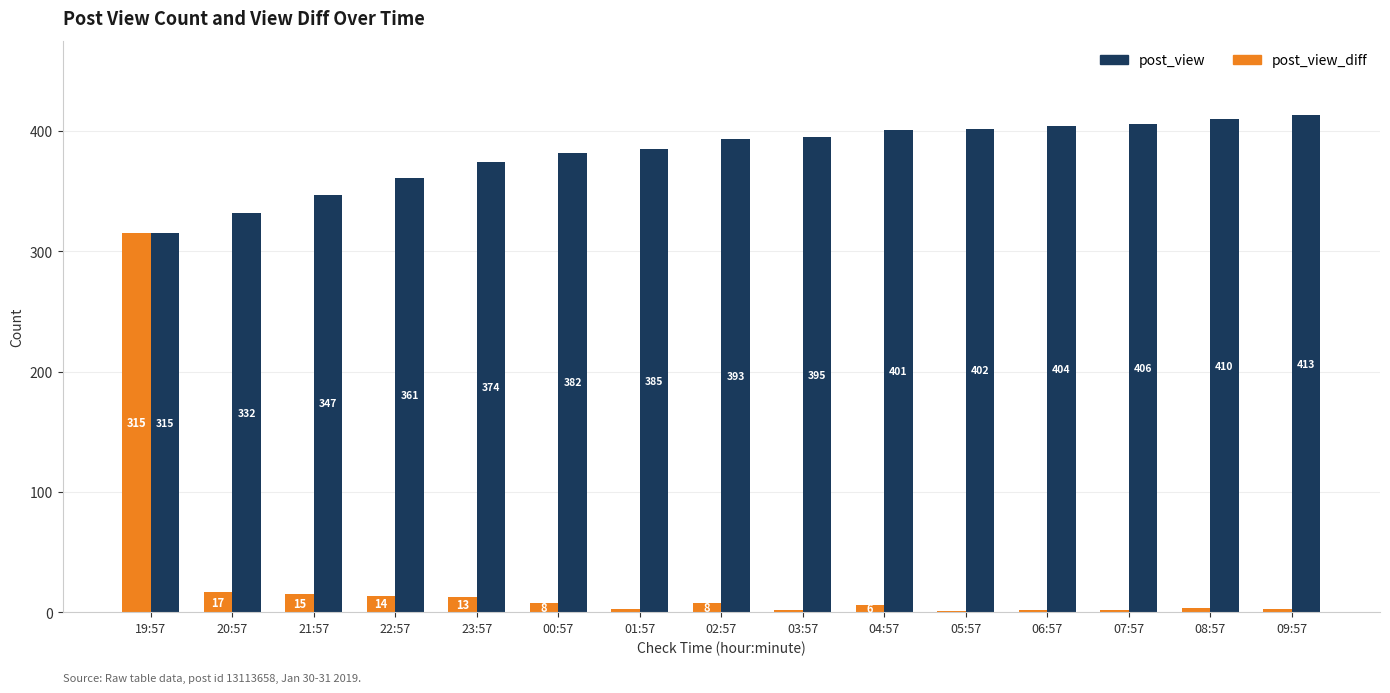

Reading left to right, what are all the values shown in this chart?

post_view_diff: 19:57=315	20:57=17	21:57=15	22:57=14	23:57=13	00:57=8	01:57=3	02:57=8	03:57=2	04:57=6	05:57=1	06:57=2	07:57=2	08:57=4	09:57=3
post_view: 19:57=315	20:57=332	21:57=347	22:57=361	23:57=374	00:57=382	01:57=385	02:57=393	03:57=395	04:57=401	05:57=402	06:57=404	07:57=406	08:57=410	09:57=413